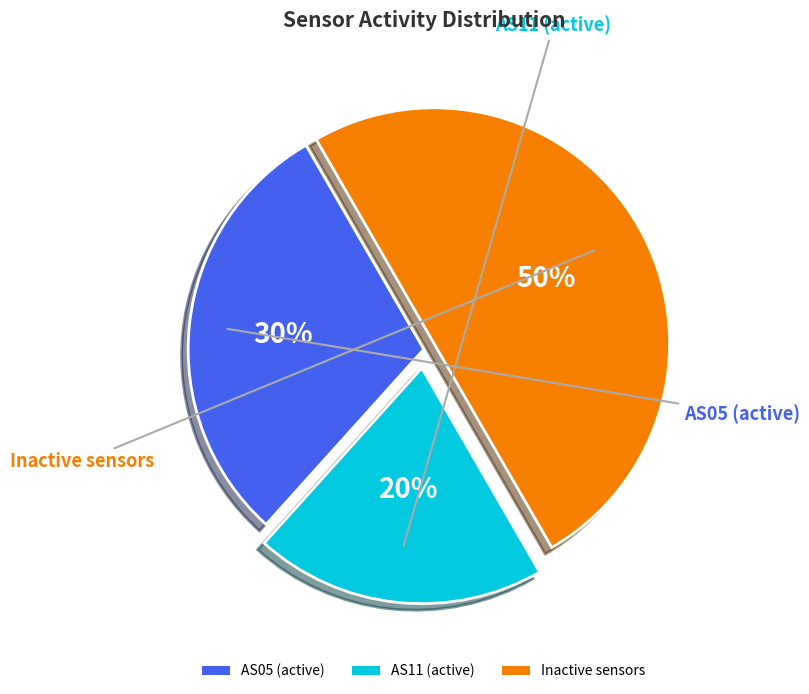

Which has a higher value, AS05 (active) or Inactive sensors?

Inactive sensors